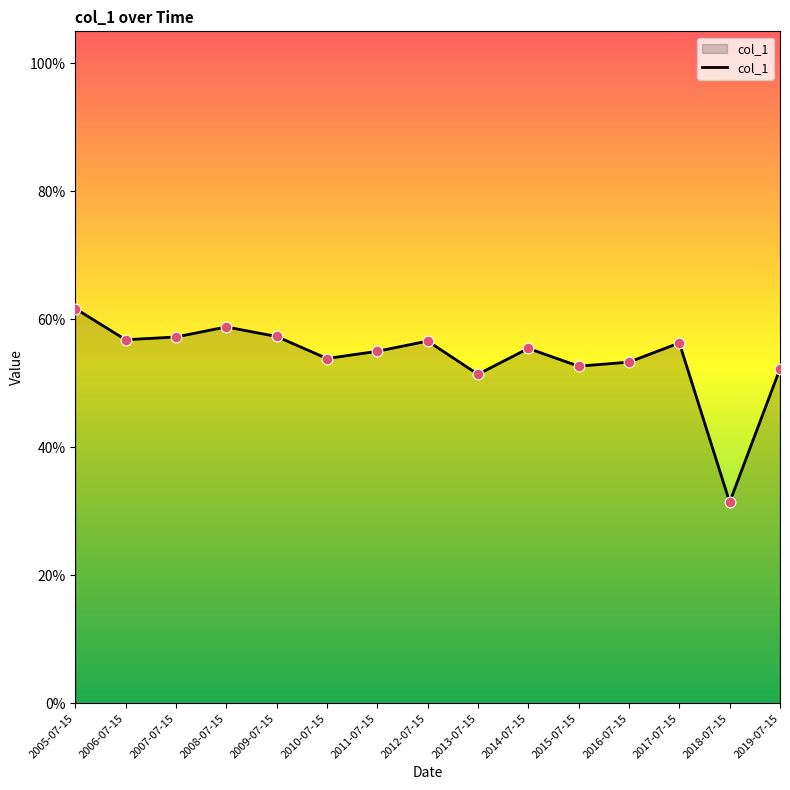

What is the change in value from 2005-07-15 to 2018-07-15?

-0.3